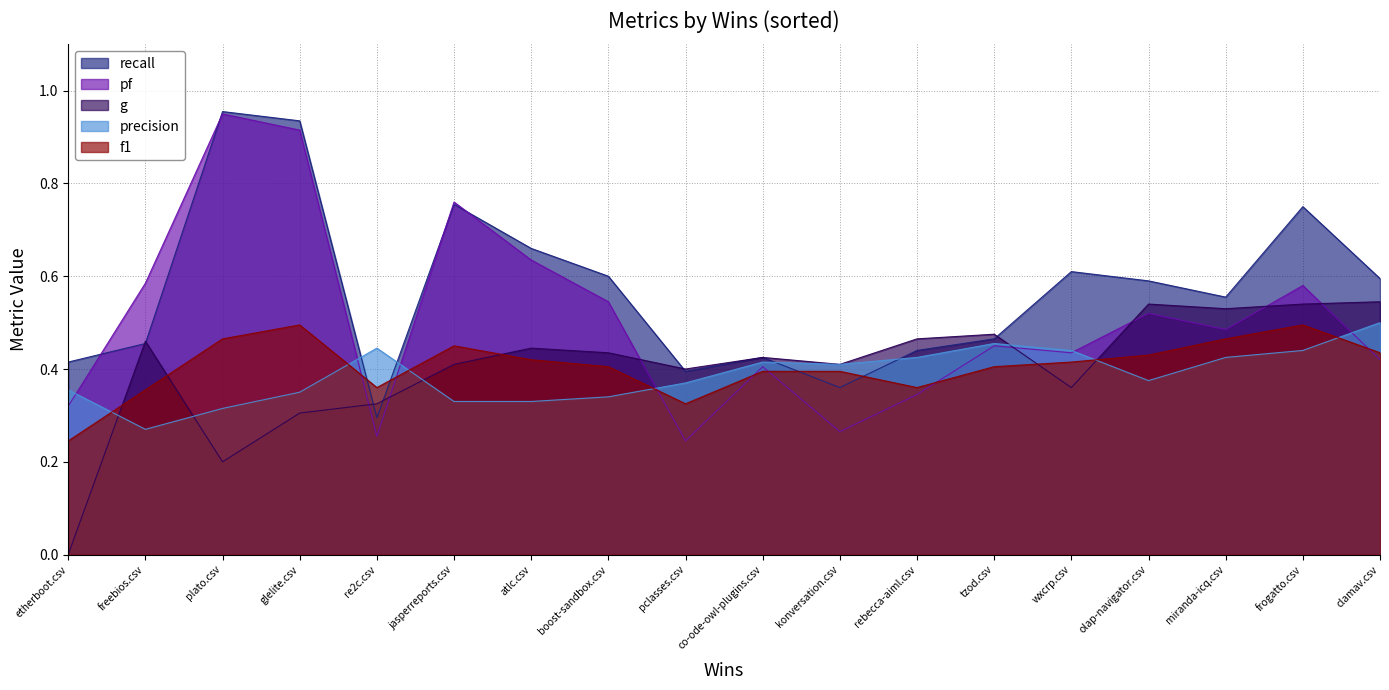

What is the greatest value displayed?

1.0